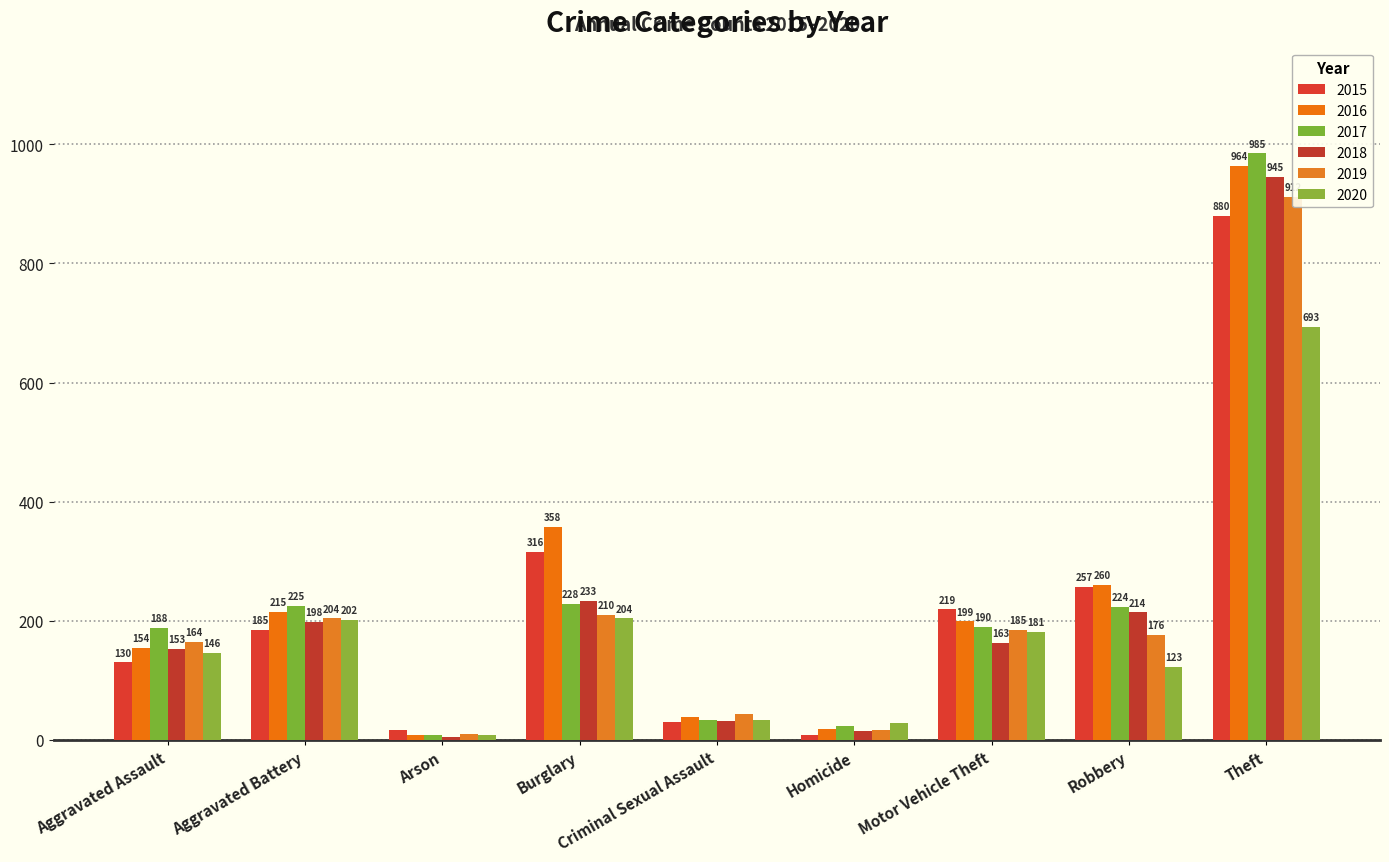

Is it true that 2015 equals 8 at Homicide?

True